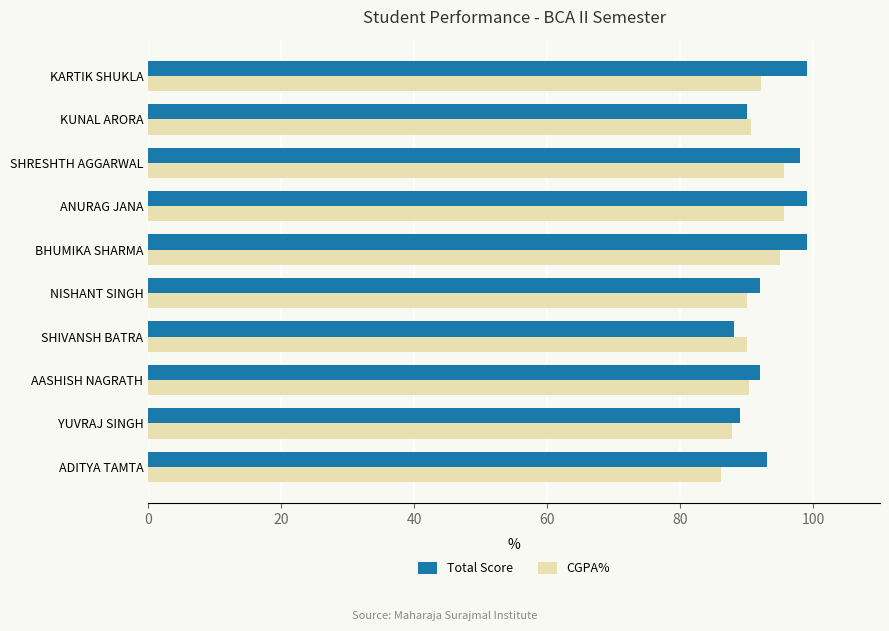

The CGPA% series shows 90.0 at NISHANT SINGH. True or false?

True